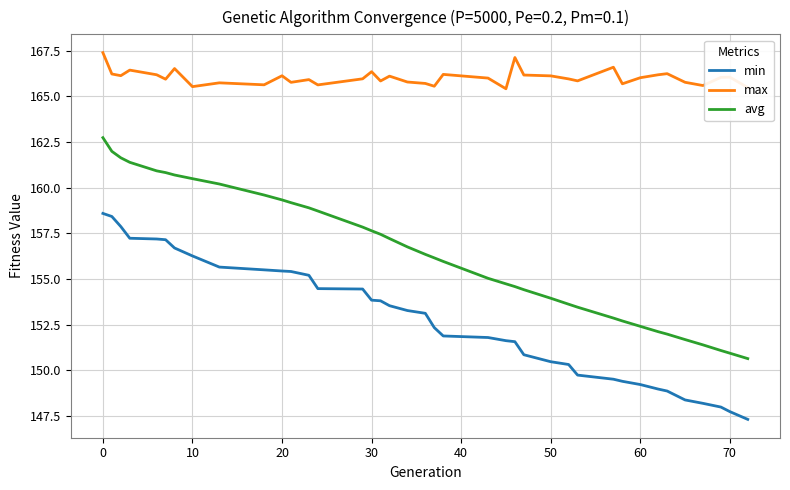

List the series in order of their overall mean, lowest first.

min, avg, max